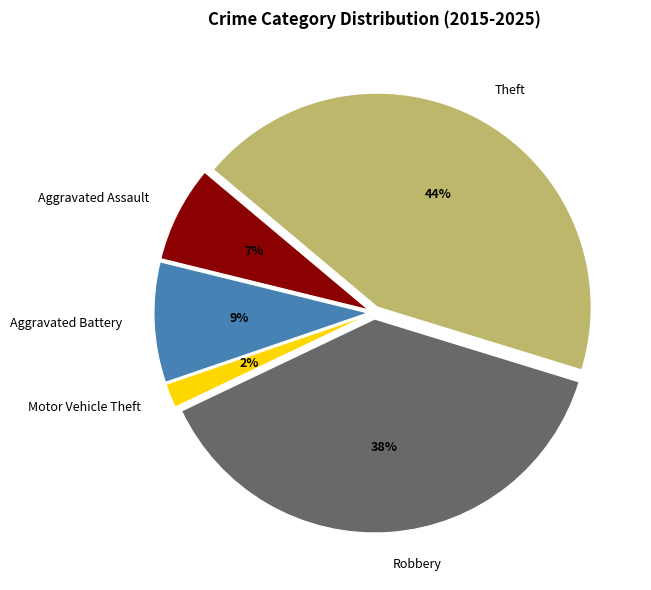

Is Robbery the majority of the pie?

No